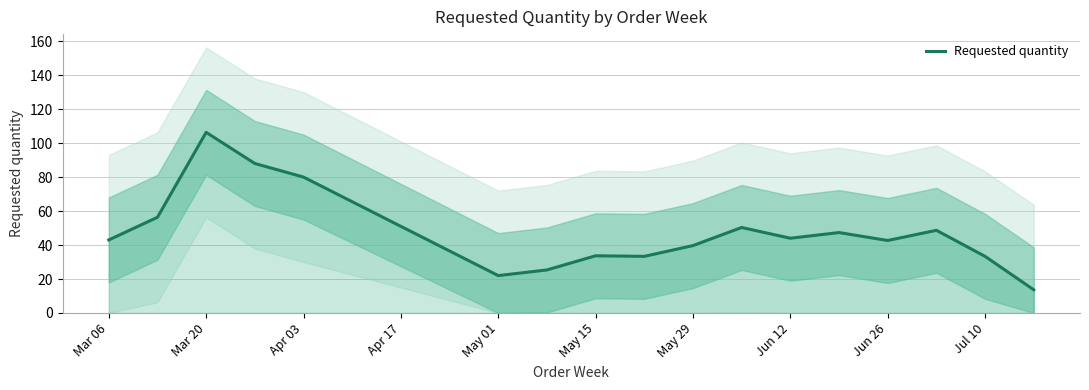

How many interior local peaks (higher than both neighbors) does the data have?

5